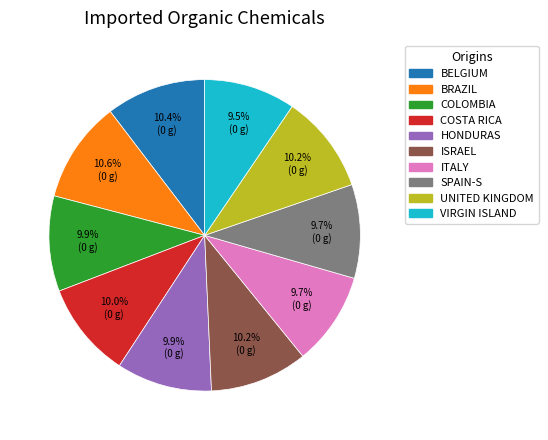

How many segments does this pie chart have?

10